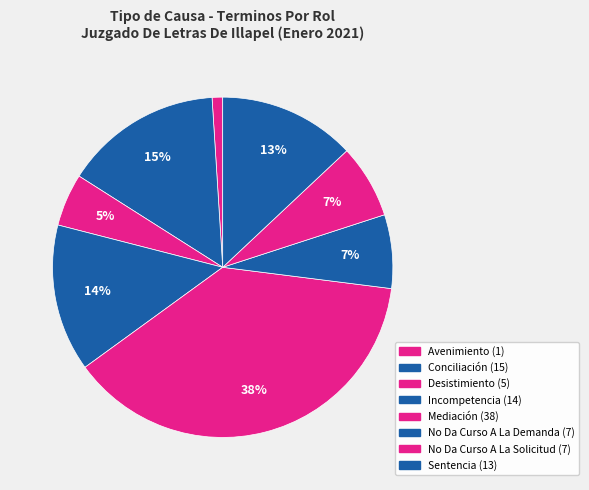

True or false: Sentencia accounts for 2% of the total.

False